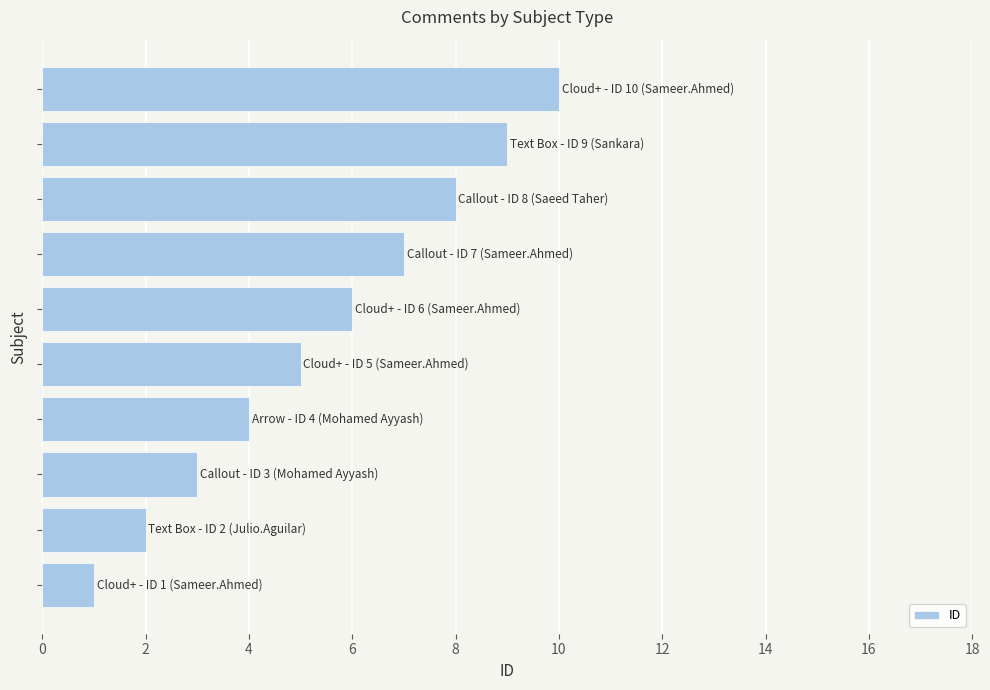

What is the greatest value displayed?

10